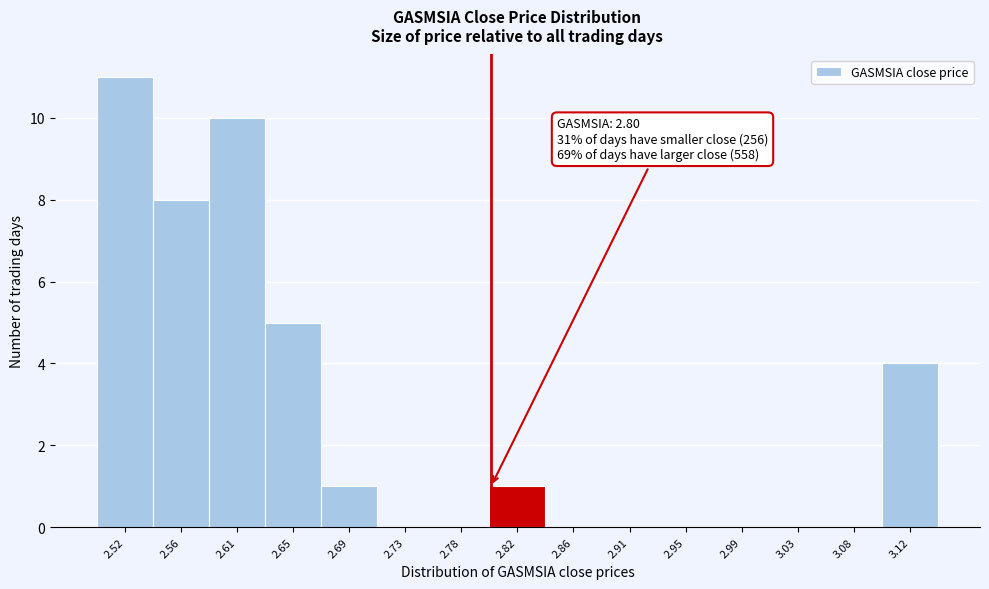

Which range on the x-axis has the tallest bar?

2.500 to 2.545